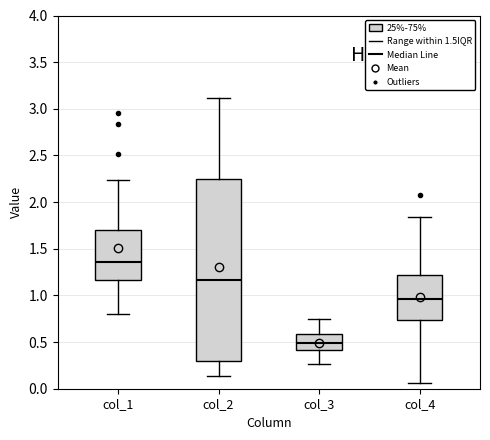

Reading left to right, transcribe this box plot: for each box, give where its median line is, the range the box spans, and where its two whiskers end, as read against the y-axis. The values are not printed on the chart, so give them approximately, as read against the axis.

col_1: median 1.35, box 1.15 to 1.70, whiskers 0.80 to 2.25
col_2: median 1.15, box 0.30 to 2.25, whiskers 0.15 to 3.10
col_3: median 0.50, box 0.40 to 0.60, whiskers 0.25 to 0.75
col_4: median 0.95, box 0.75 to 1.20, whiskers 0.05 to 1.85